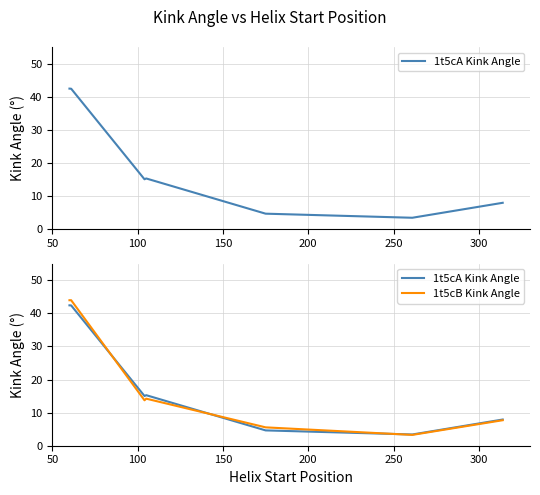

Is this an area chart (filled region under the line)?

No